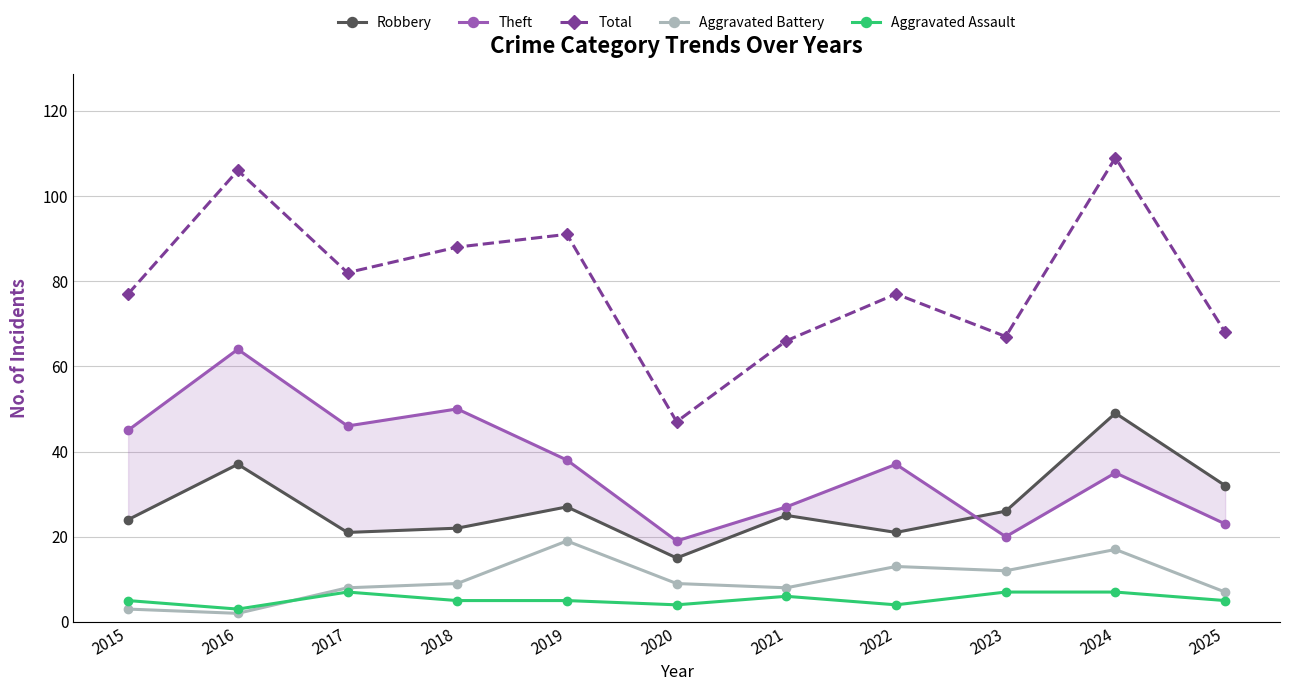

Which has a higher value, 2020 or 2018?

2018